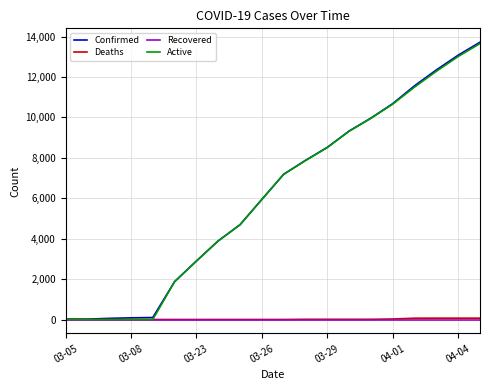

What is the average value of the Confirmed series?

6192